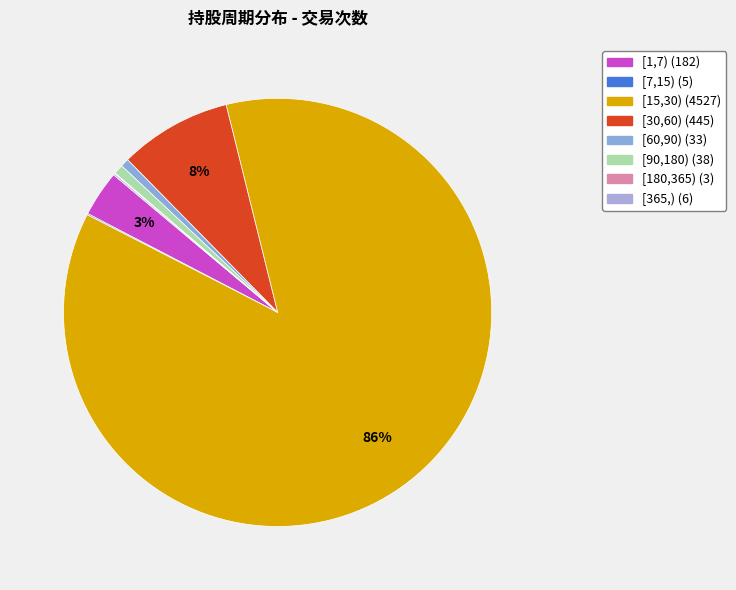

Which slice is the smallest?

[180,365)